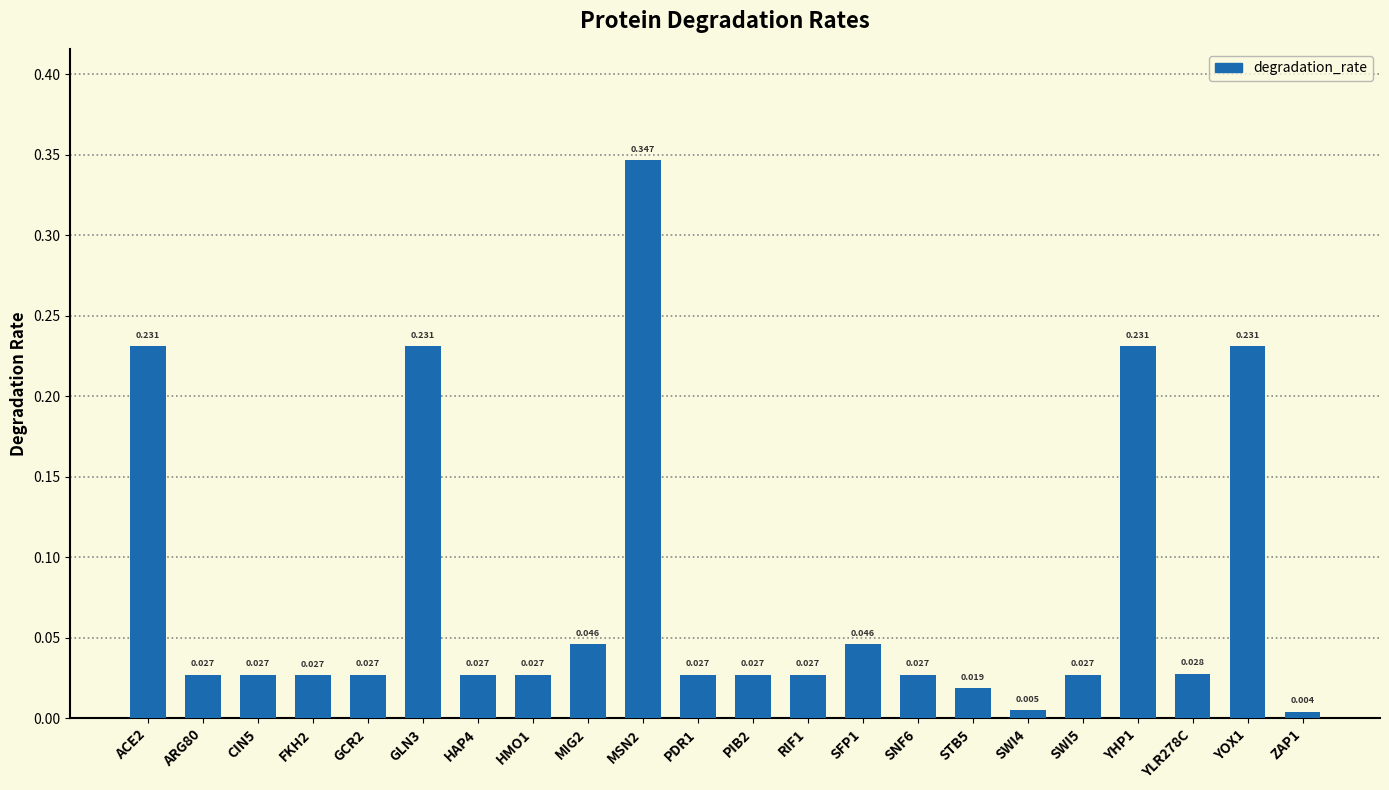

Where is the data nearest to the value 0?

ZAP1